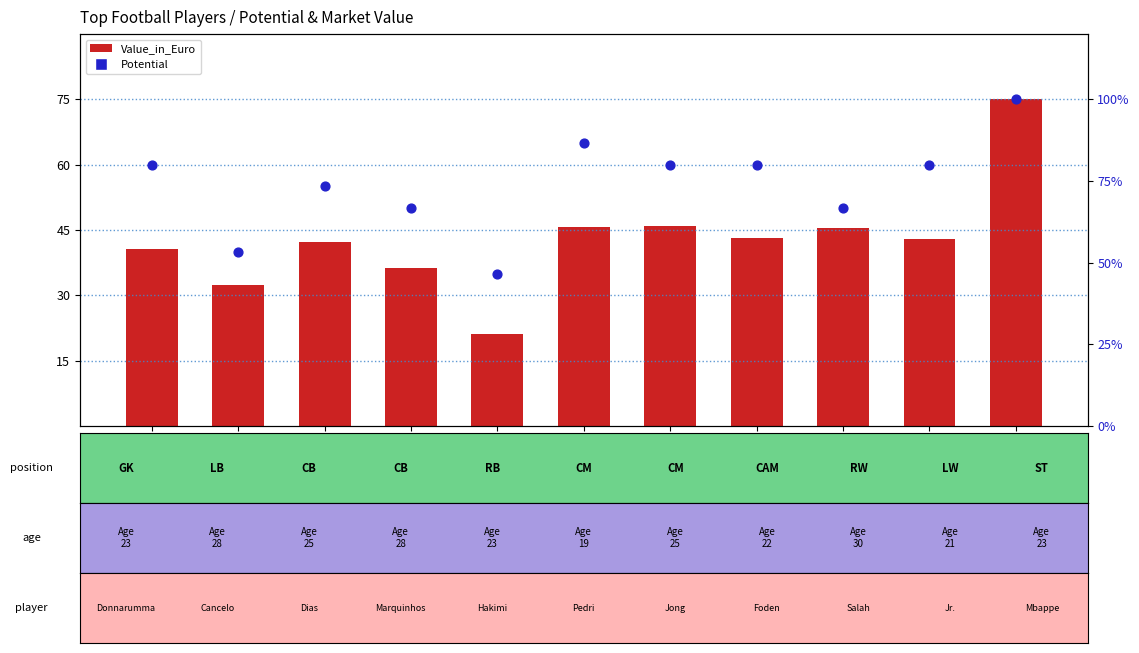

At how many categories does at least one series exceed 46?

11